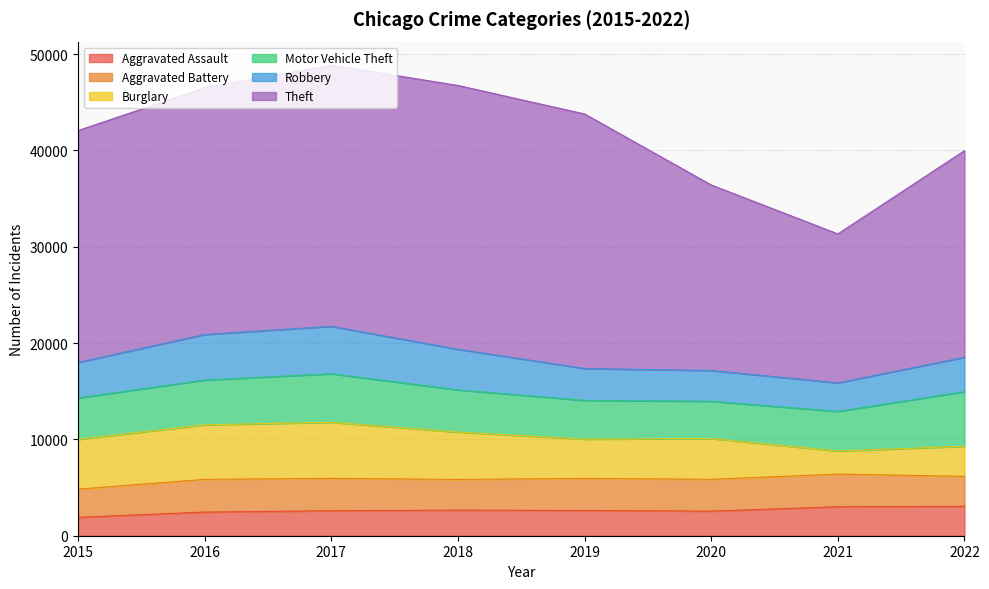

Which series has the largest total across all categories?

Theft